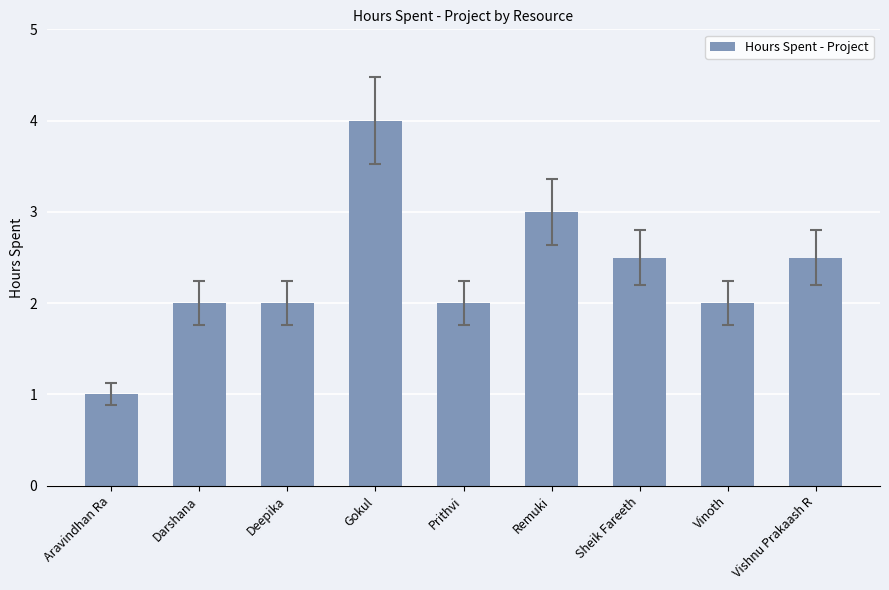

The value at Gokul is 4.0. True or false?

True